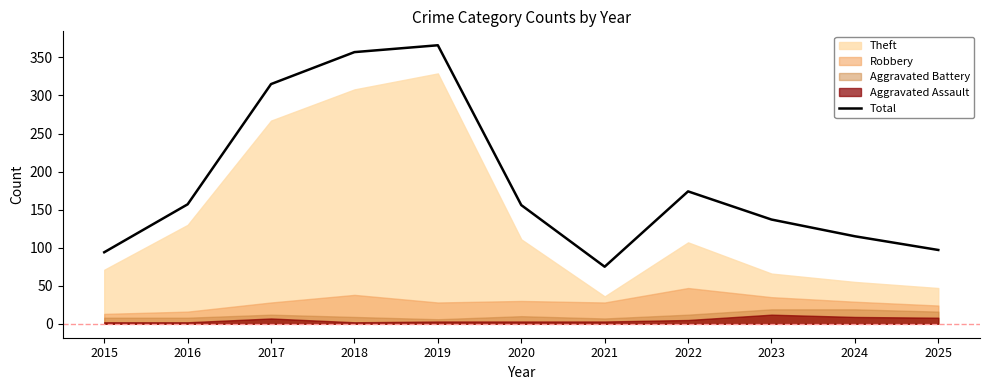

What is the value of the 11th point from the left?

97